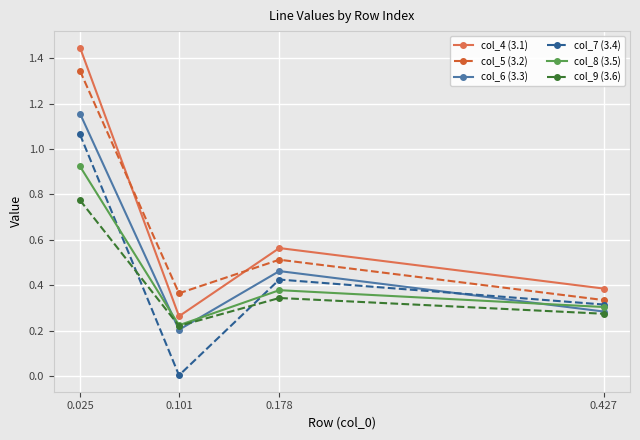

Is it true that col_4 (3.1) equals 0.2 at 0.427?

False